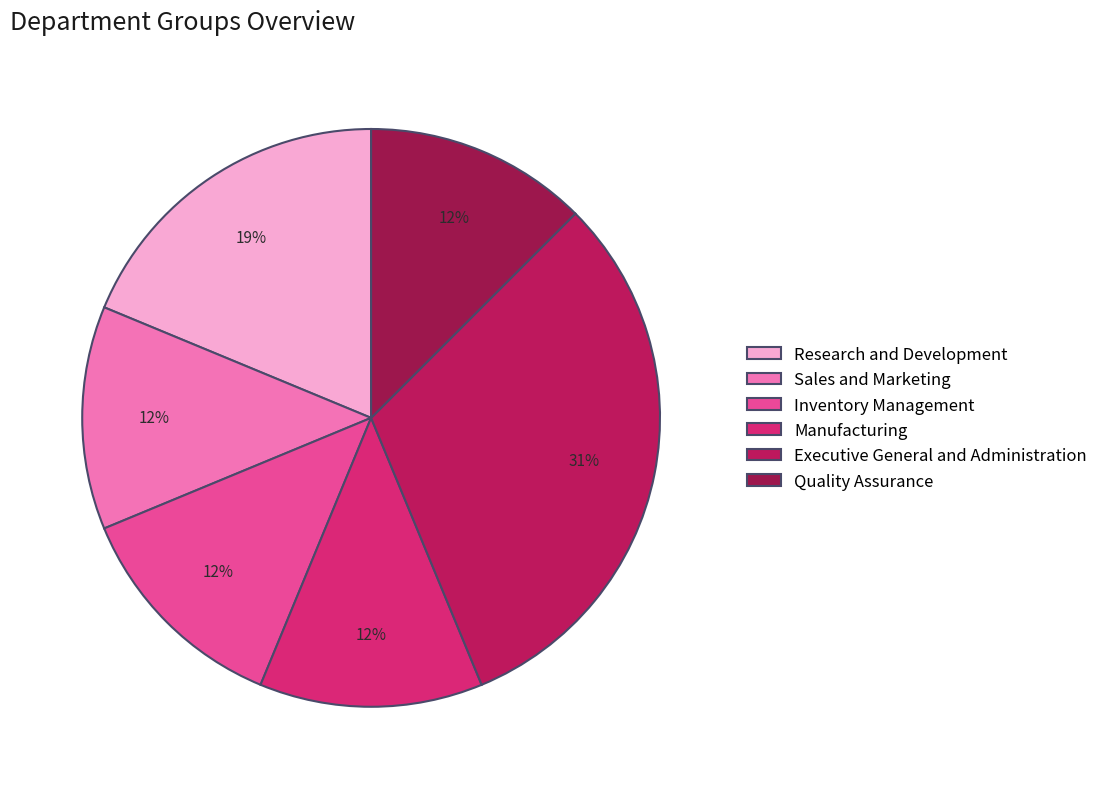

Is Manufacturing the majority of the pie?

No